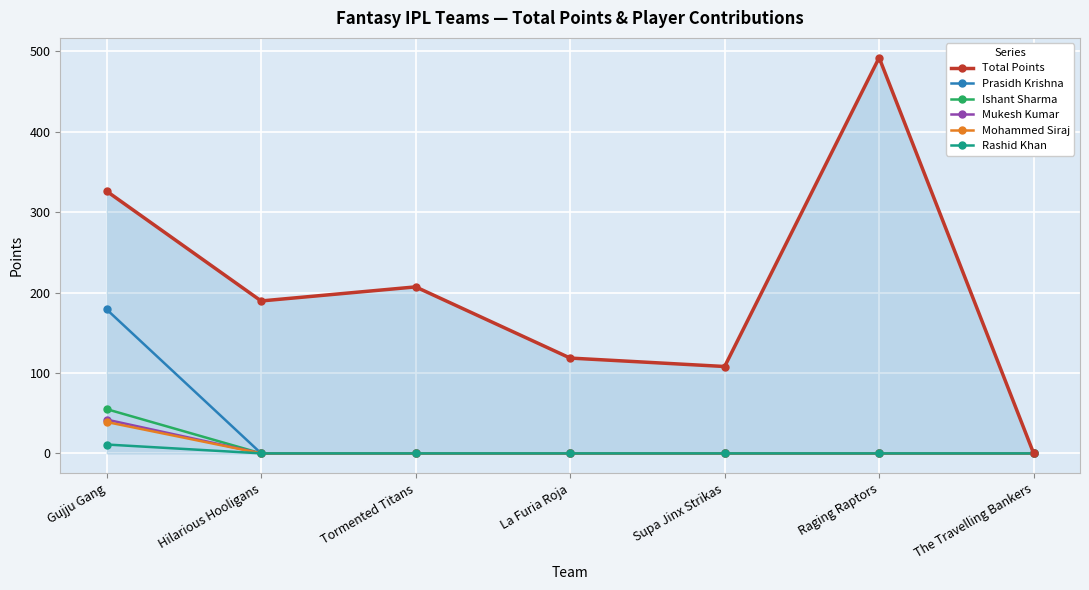

At which category is the sum across all series the highest?

Gujju Gang